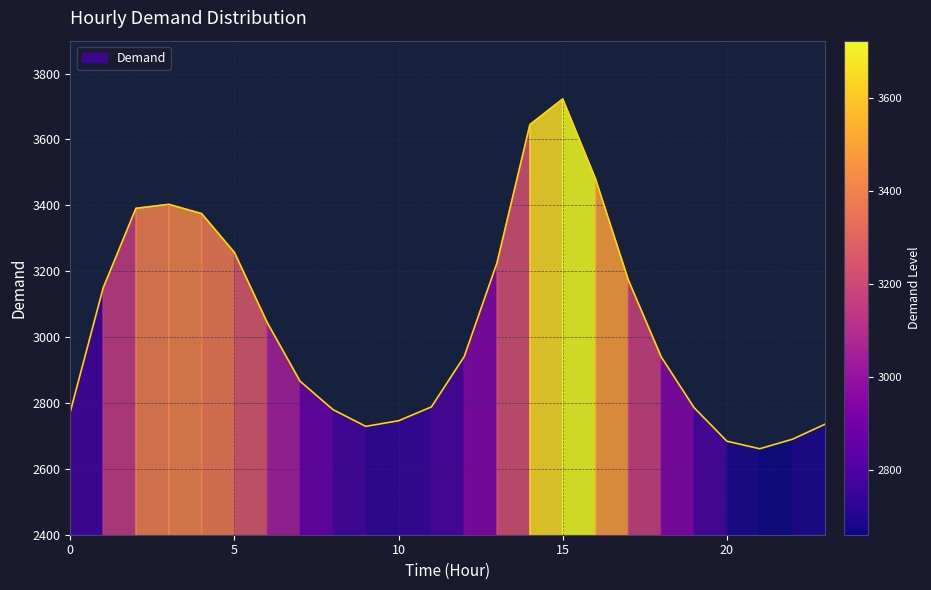

What is the sum of the values at 2 and 8?

6171